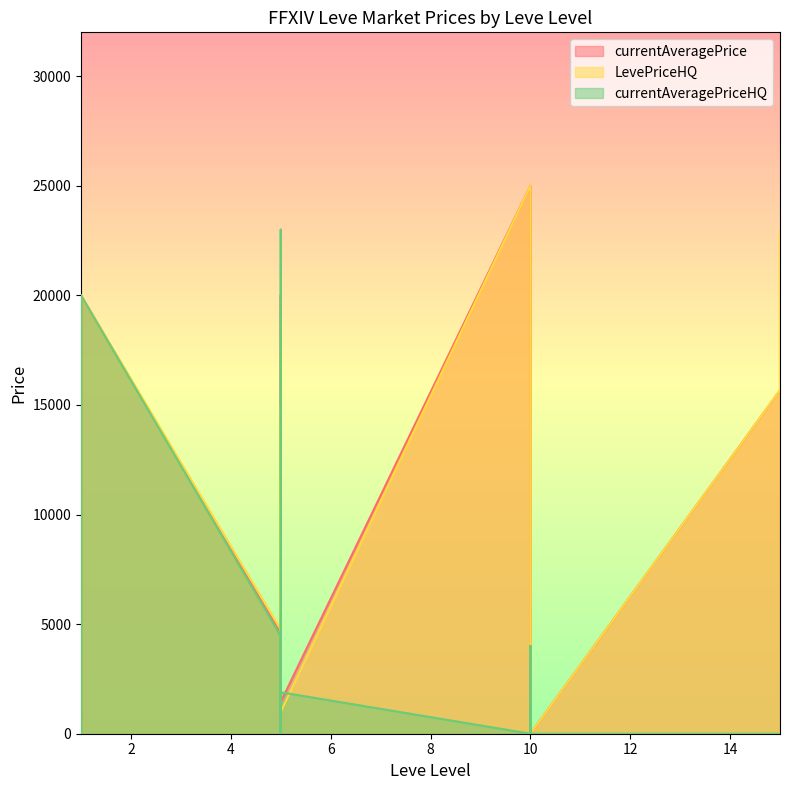

Which series has the largest total across all categories?

currentAveragePrice